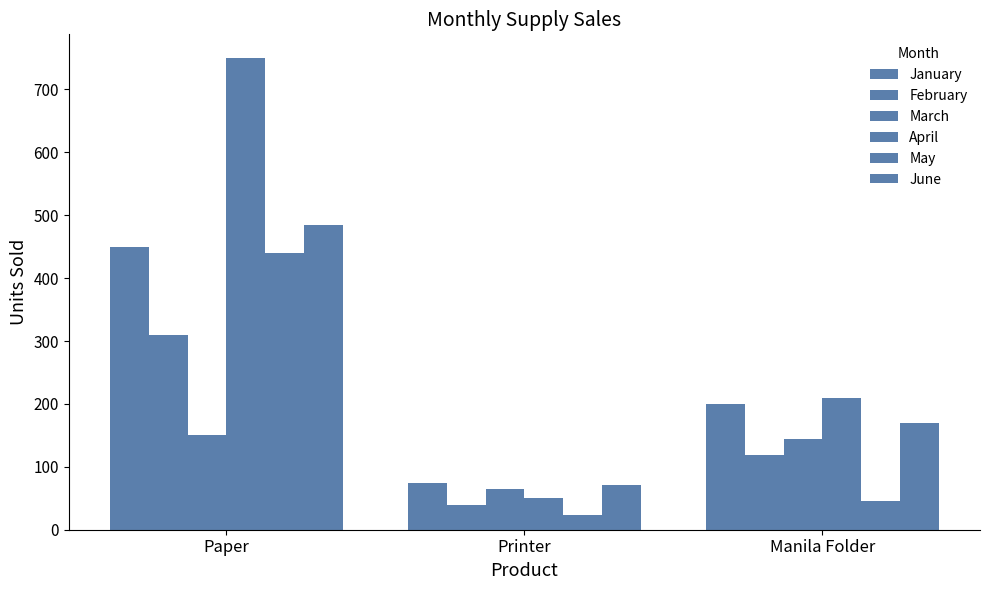

What is the spread (max minus min) of values at Printer?

51